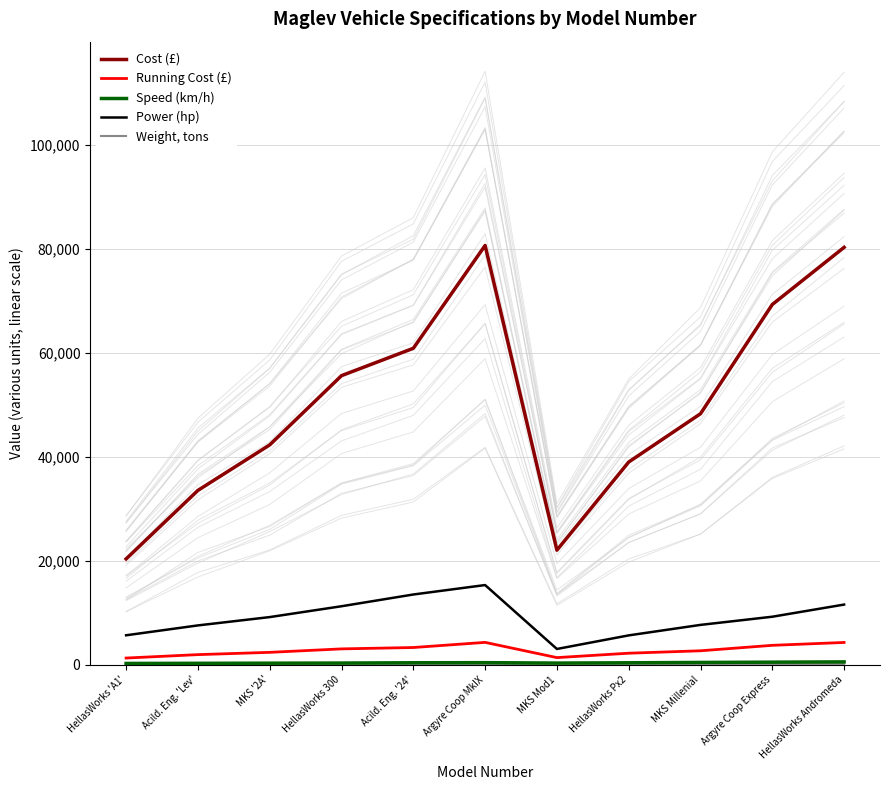

Reading left to right, transcribe all the data shown in this chart.

Cost (£): HellasWorks 'A1'=20354	Acild. Eng. 'Lev'=33543	MKS '2A'=42302	HellasWorks 300=55632	Acild. Eng. '24'=60897	Argyre Coop MkIX=80696	MKS Mod1=22036	HellasWorks Px2=39002	MKS Millenial=48302	Argyre Coop Express=69332	HellasWorks Andromeda=80332
Running Cost (£): HellasWorks 'A1'=1268	Acild. Eng. 'Lev'=1927	MKS '2A'=2365	HellasWorks 300=3032	Acild. Eng. '24'=3295	Argyre Coop MkIX=4285	MKS Mod1=1352	HellasWorks Px2=2200	MKS Millenial=2665	Argyre Coop Express=3717	HellasWorks Andromeda=4267
Speed (km/h): HellasWorks 'A1'=230	Acild. Eng. 'Lev'=256	MKS '2A'=279	HellasWorks 300=305	Acild. Eng. '24'=360	Argyre Coop MkIX=380	MKS Mod1=300	HellasWorks Px2=356	MKS Millenial=420	Argyre Coop Express=475	HellasWorks Andromeda=530
Power (hp): HellasWorks 'A1'=5650	Acild. Eng. 'Lev'=7551	MKS '2A'=9153	HellasWorks 300=11241	Acild. Eng. '24'=13501	Argyre Coop MkIX=15321	MKS Mod1=3015	HellasWorks Px2=5632	MKS Millenial=7651	Argyre Coop Express=9223	HellasWorks Andromeda=11564
Weight, tons: HellasWorks 'A1'=75	Acild. Eng. 'Lev'=81	MKS '2A'=92	HellasWorks 300=113	Acild. Eng. '24'=120	Argyre Coop MkIX=135	MKS Mod1=65	HellasWorks Px2=79	MKS Millenial=89	Argyre Coop Express=91	HellasWorks Andromeda=106